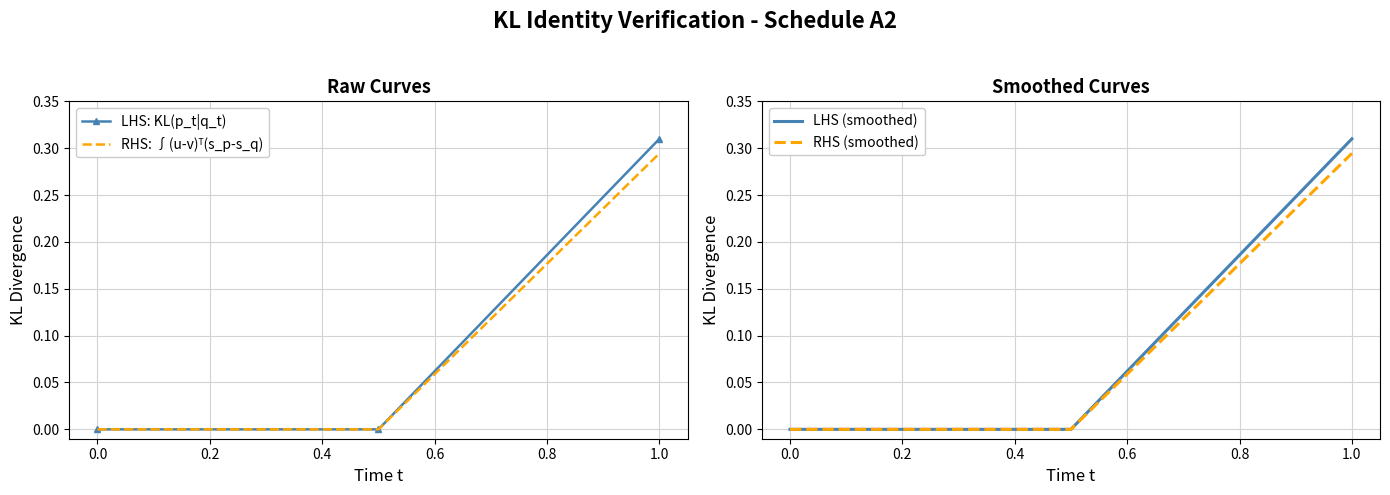

The value of LHS: KL(p_t|q_t) at 0.0 is -0.2. True or false?

False